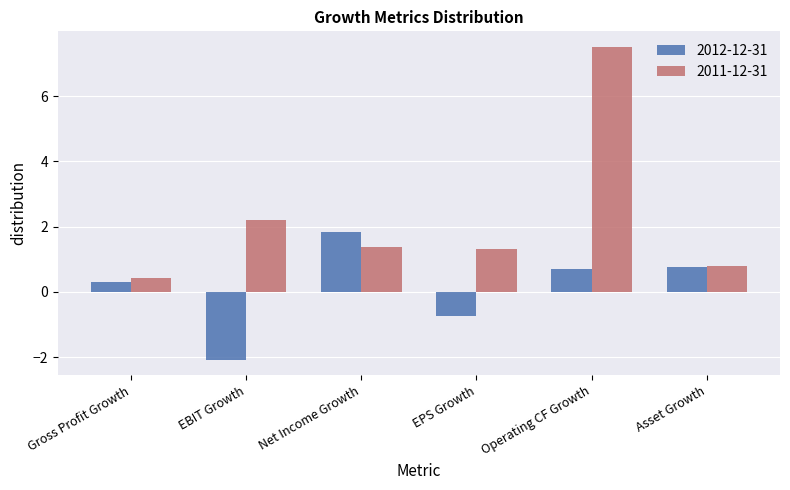

What is the lowest value of the 2012-12-31 series?

-2.1